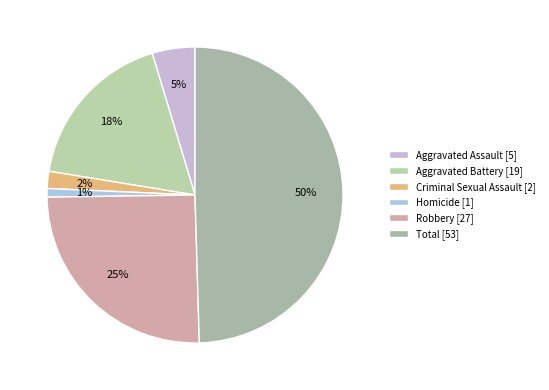

How many segments does this pie chart have?

6